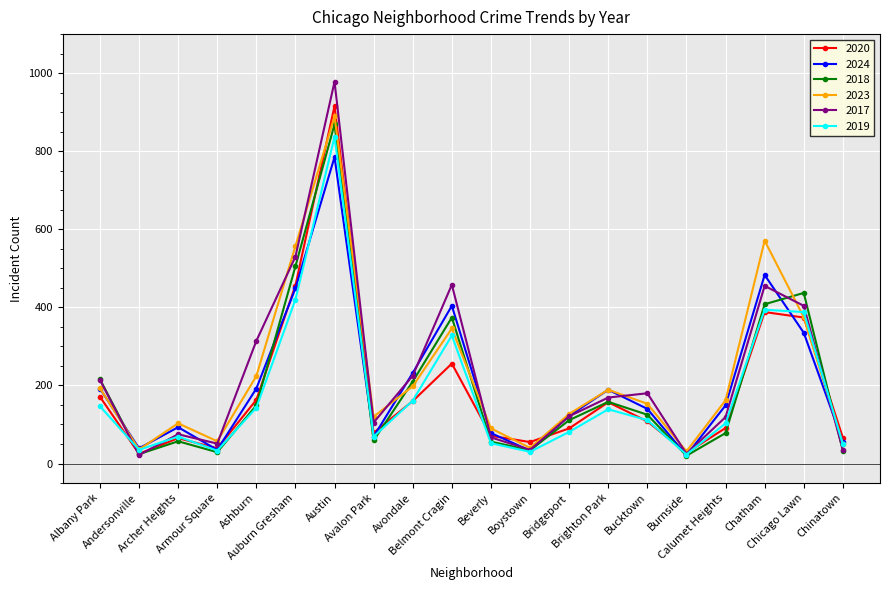

What is the label of the 7th point from the right?

Brighton Park